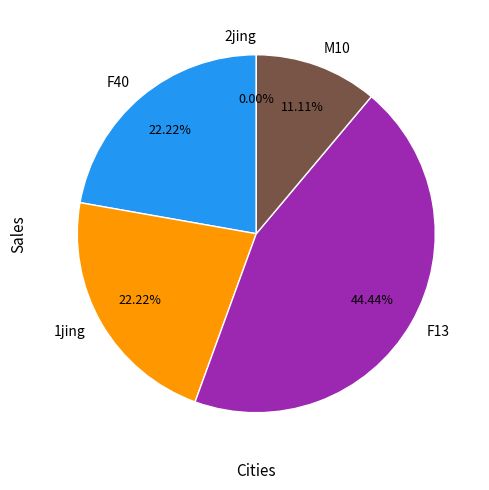

To the nearest percent, what is the average slice percentage?

20%